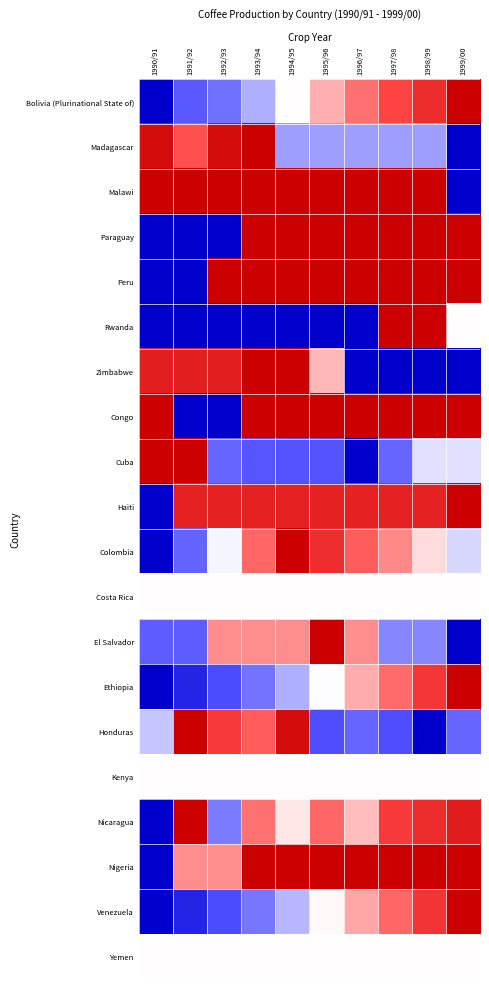

What is the total value across all series at 1997/98?

13.4